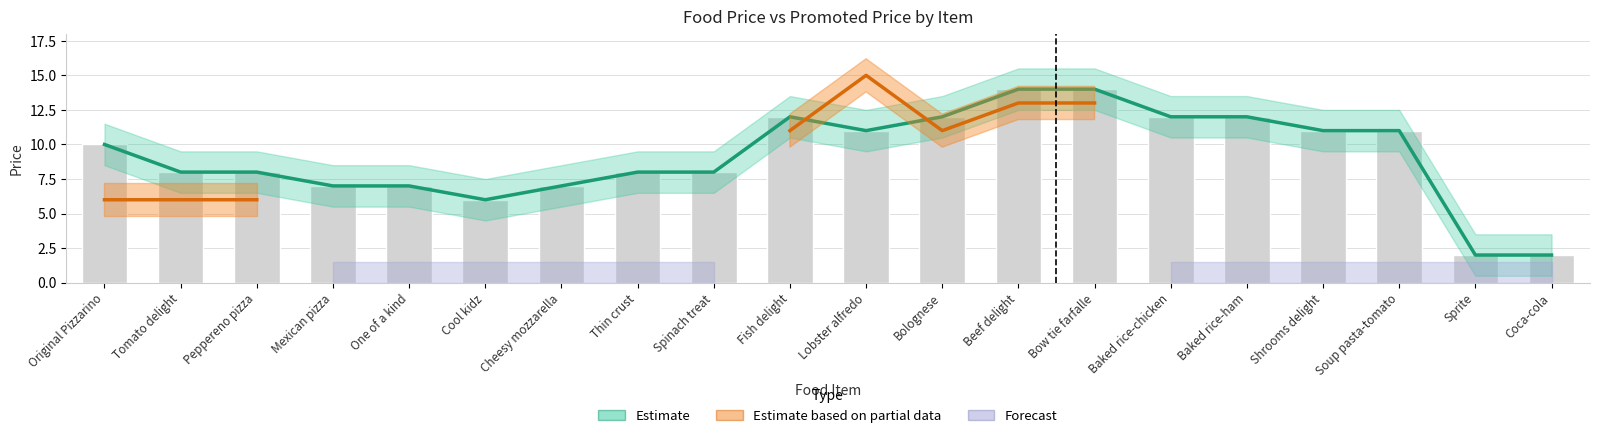

What is the label of the 5th bar from the right?

Baked rice-ham